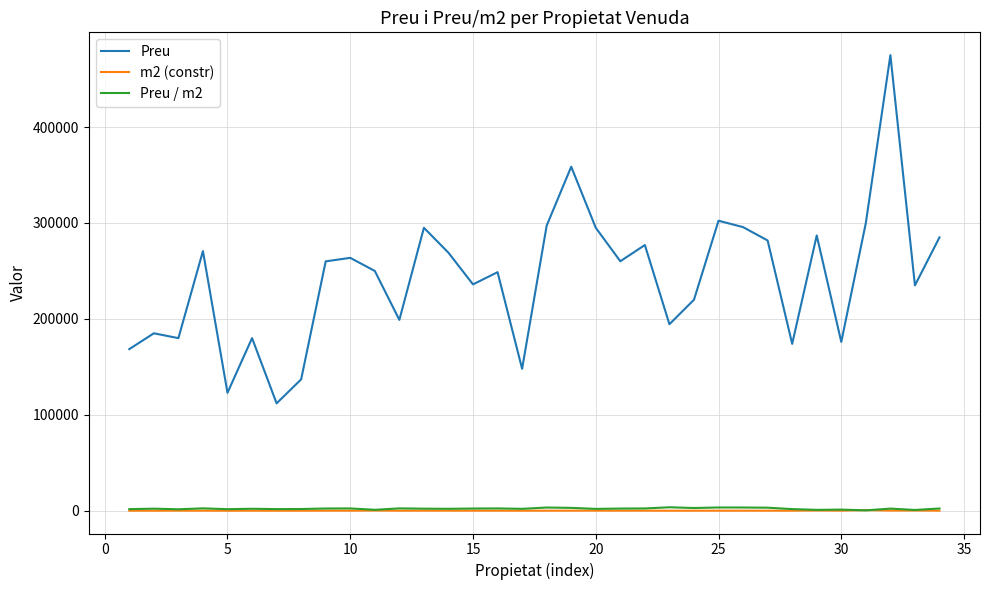

How many categories are shown in the chart?

34